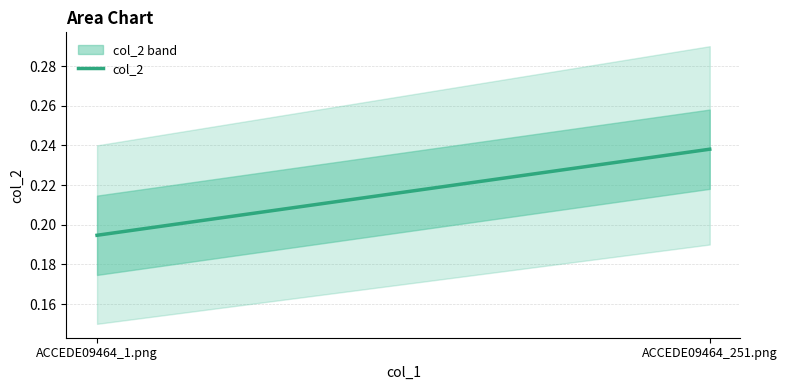

List the labels in order of value, smallest first.

ACCEDE09464_1.png, ACCEDE09464_251.png